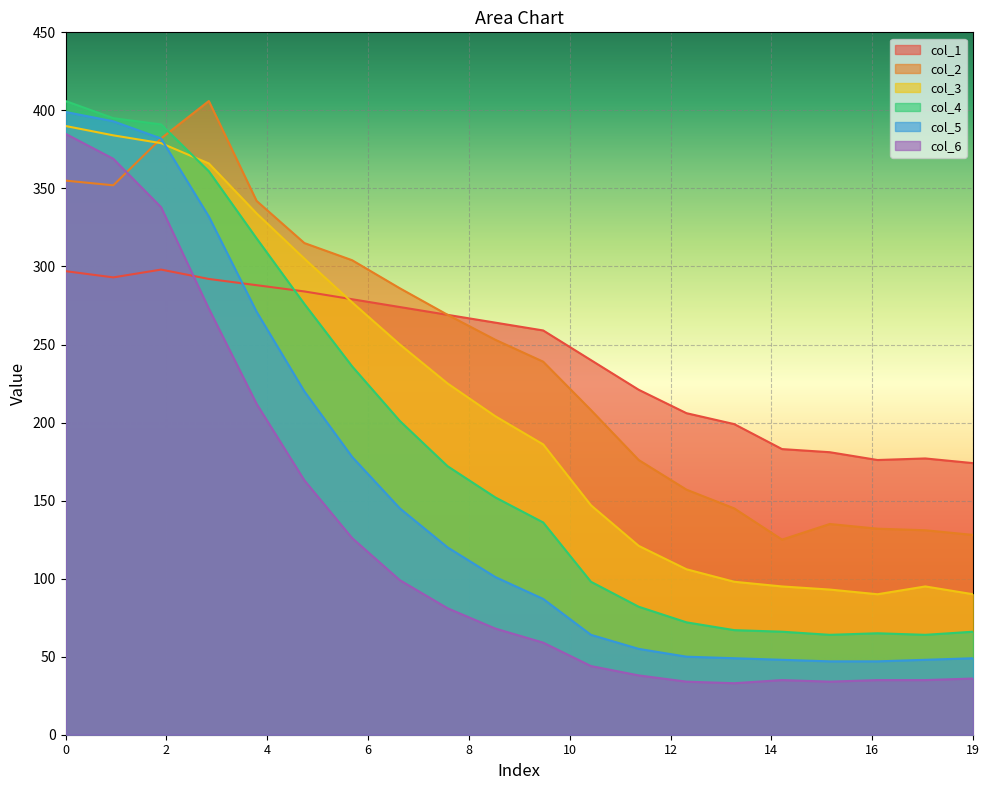

After their last crossing, which series has the higher values: col_1 or col_3?

col_1